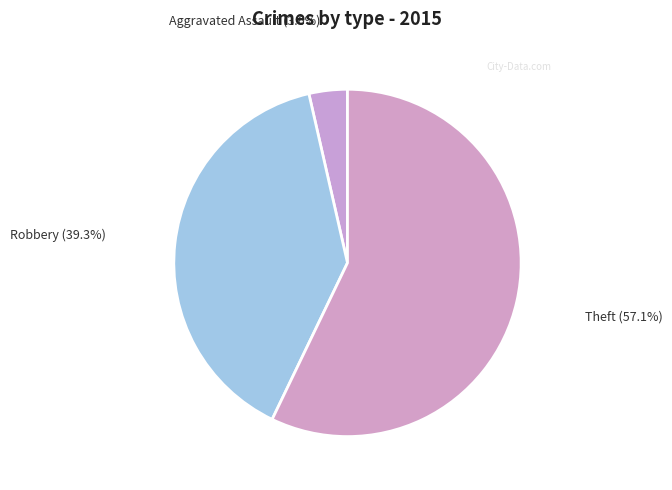

Is it true that Theft is 48% of the pie?

False